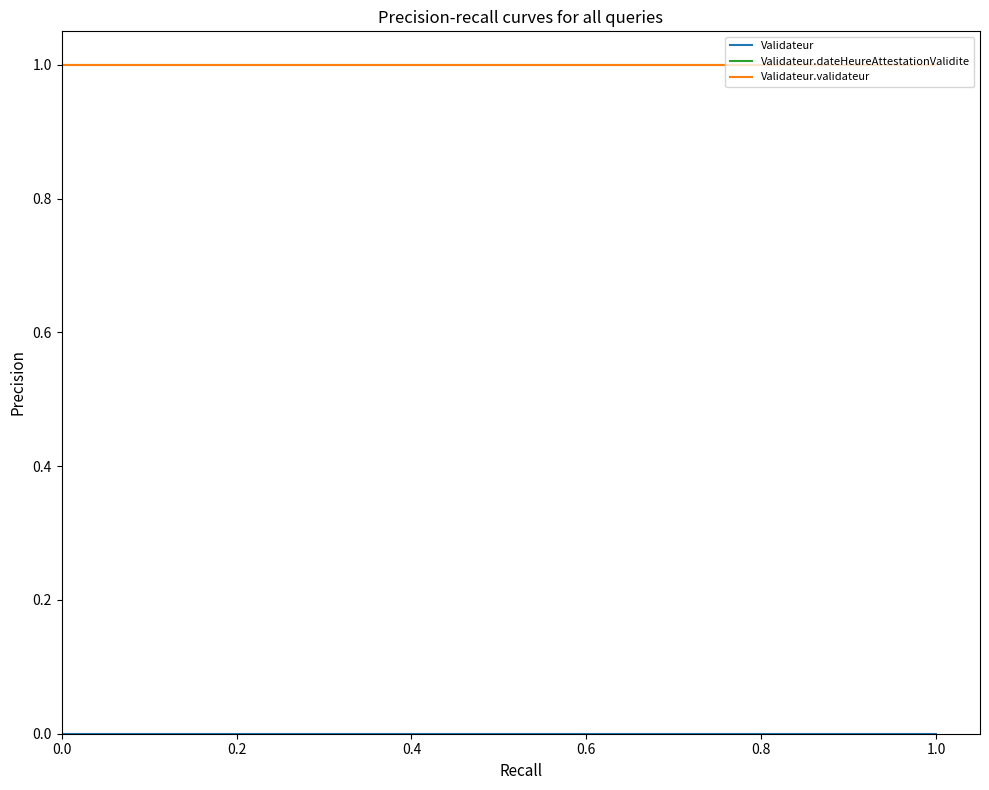

Rank the series by their maximum value, from lowest to highest.

Validateur, Validateur.dateHeureAttestationValidite, Validateur.validateur